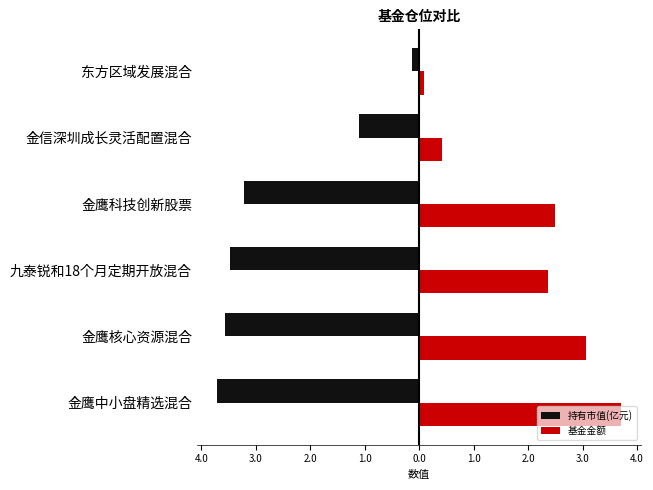

What are all the series names shown in the legend?

持有市值(亿元), 基金金额